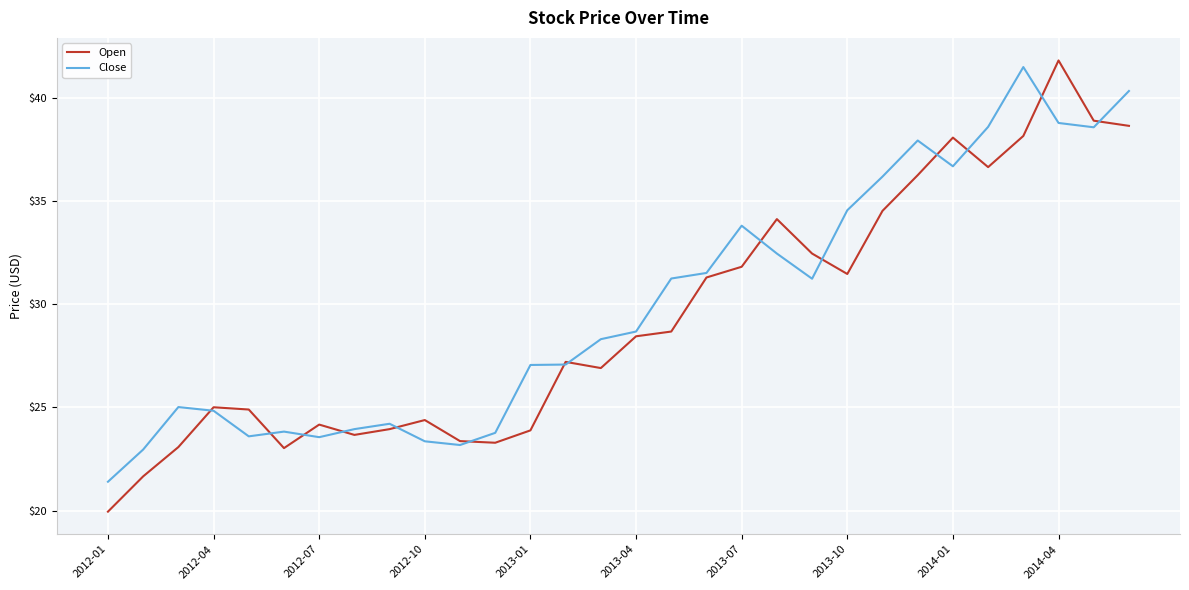

Which series has the largest range (max minus min)?

Open